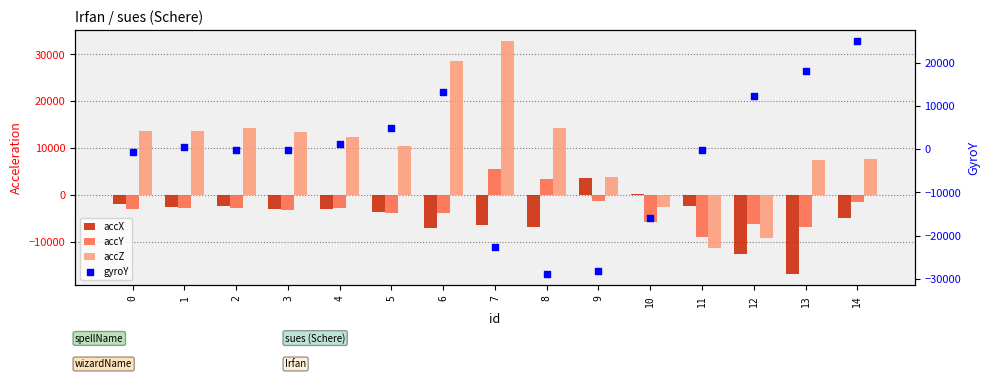

At how many categories does at least one series exceed 10501?

11